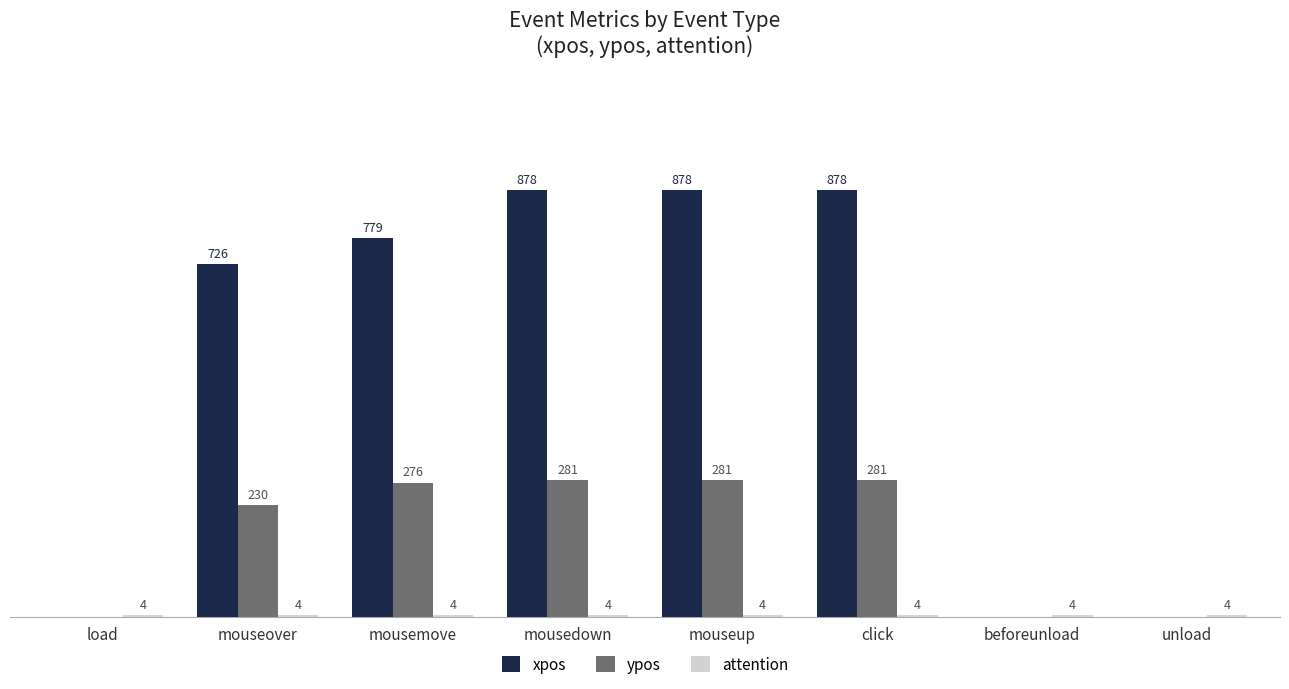

Are the bars horizontal?

No